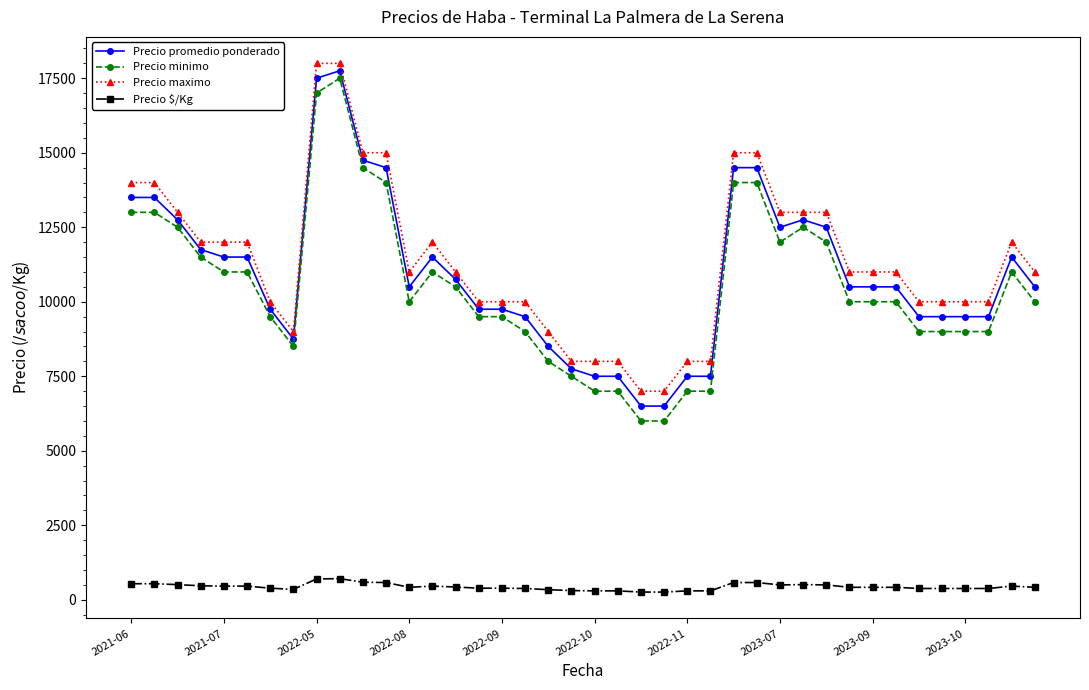

What is the value of the Precio minimo point at the 20th from the left?

7500